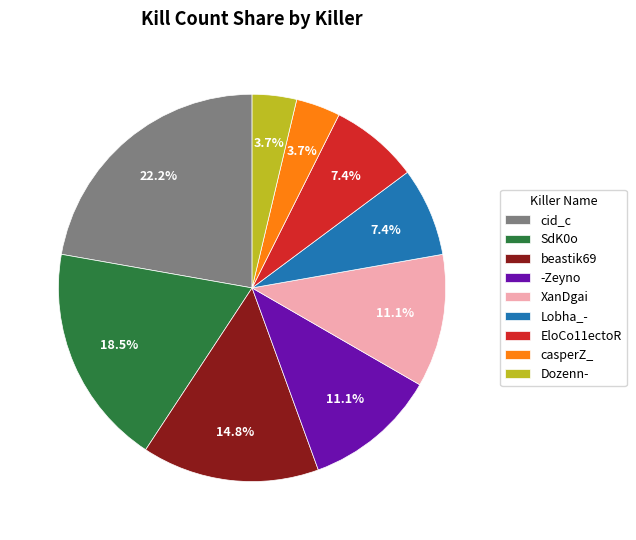

Approximately how many times larger is the value at SdK0o compared to EloCo11ectoR?

2.5